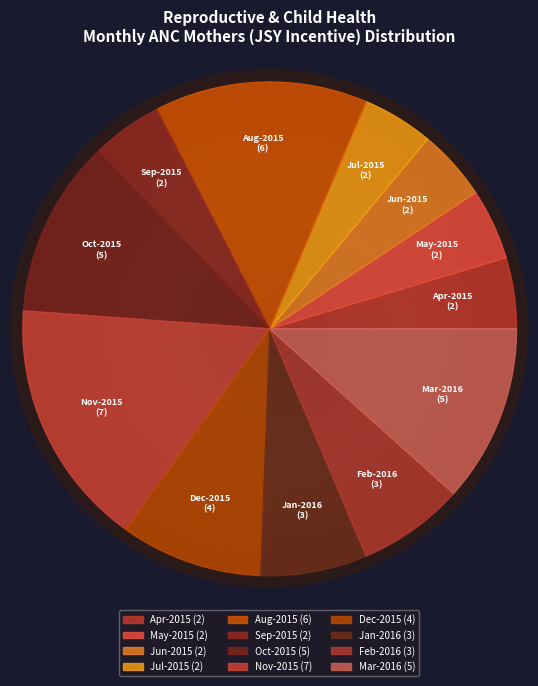

Count the number of slices in the pie.

12